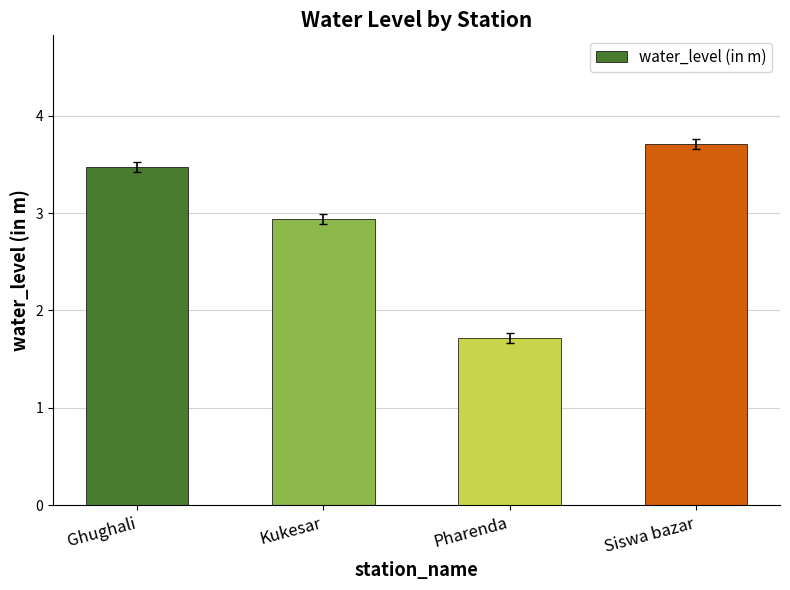

Which category has the highest value across all series?

Siswa bazar